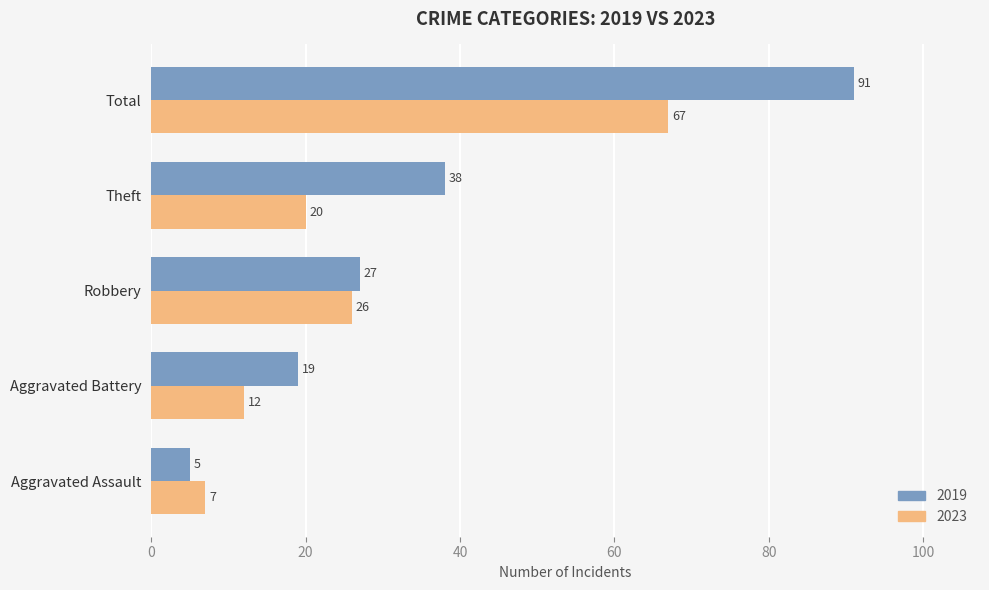

The value of 2023 at Theft is 20. True or false?

True